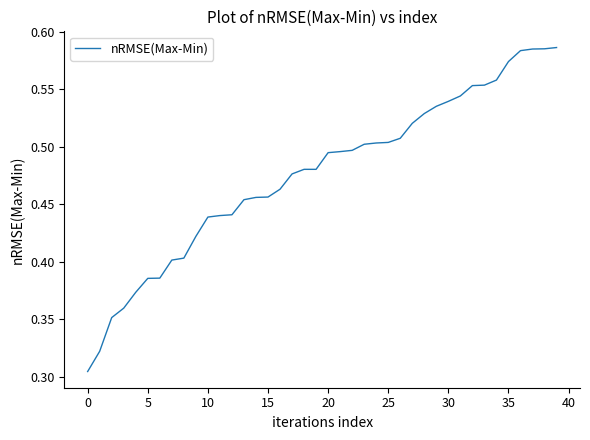

Does the chart have visible grid lines?

No